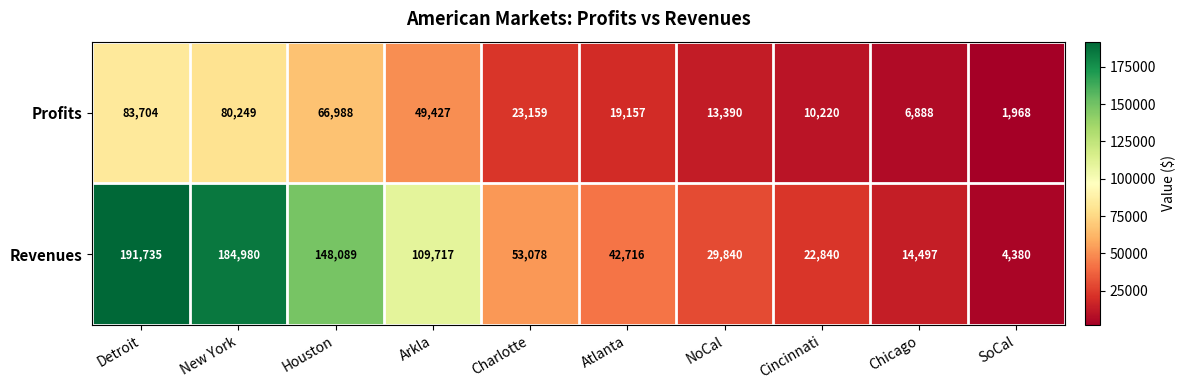

How many series are shown in this chart?

2